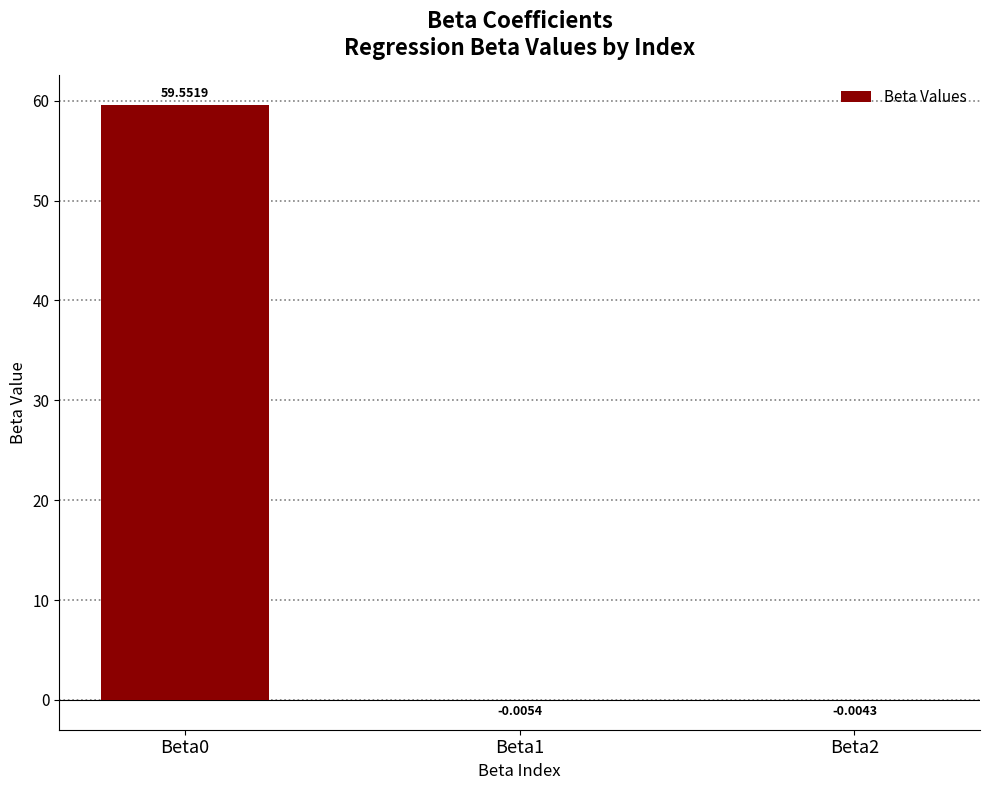

What is the change in value from Beta0 to Beta1?

-59.6